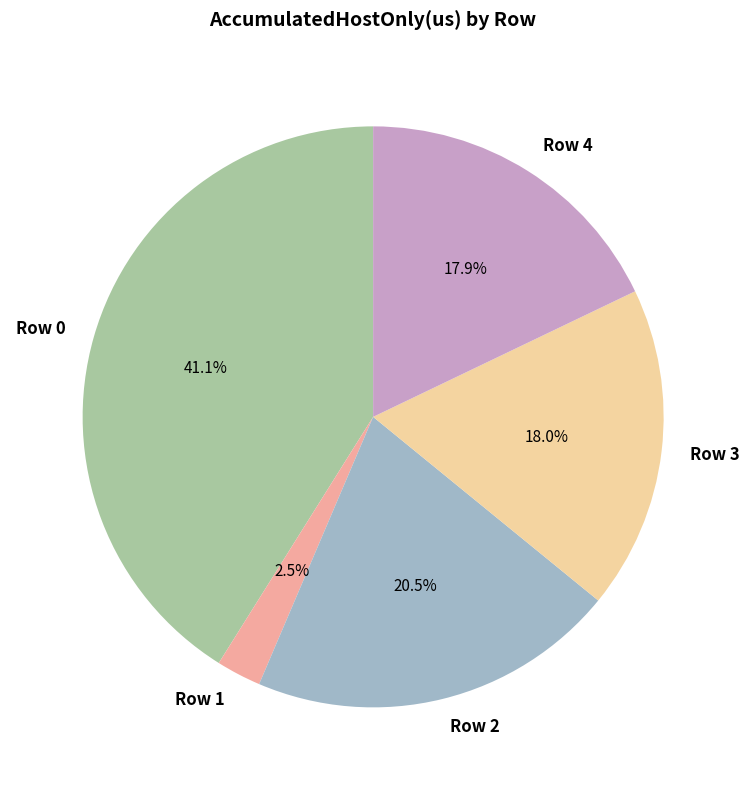

How much of the chart is everything except Row 2?

79.5%